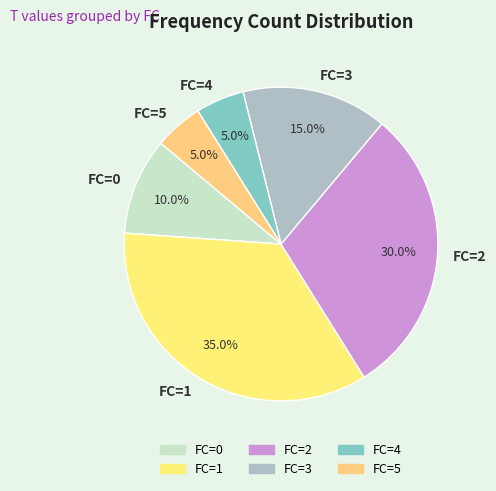

What is the ratio of the value at FC=1 to the value at FC=2?

1.2